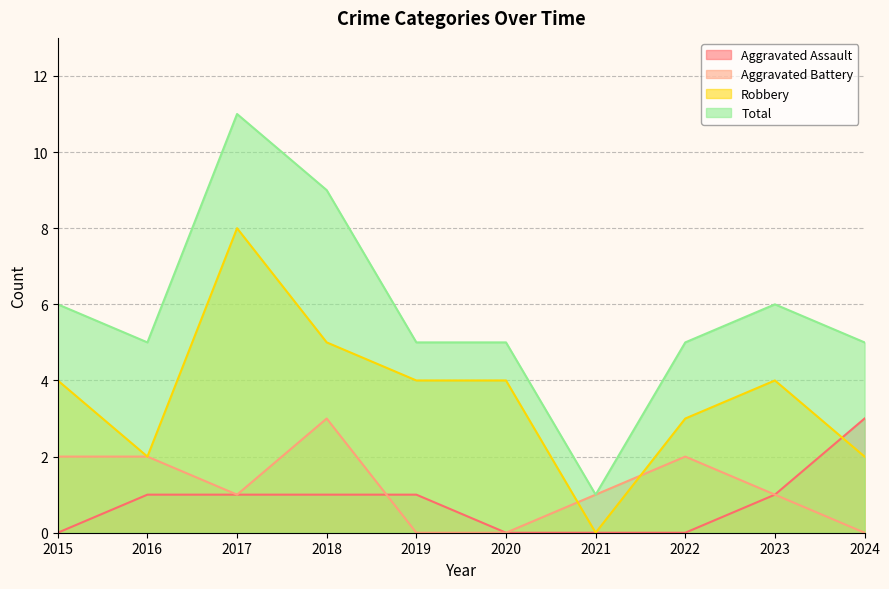

The Robbery series shows 3 at 2016. True or false?

False